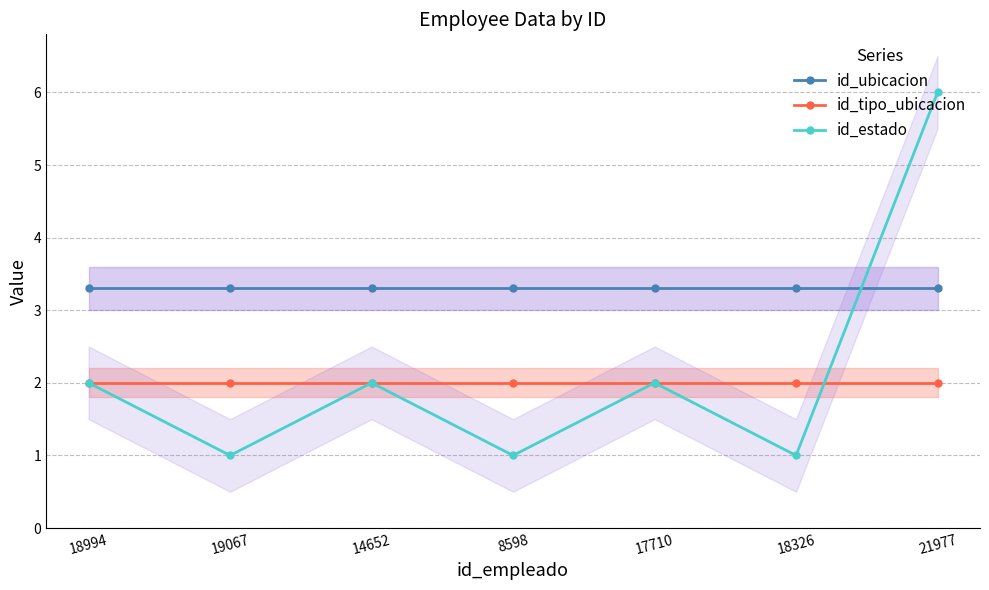

What value does the id_estado series have at 17710?

2.0